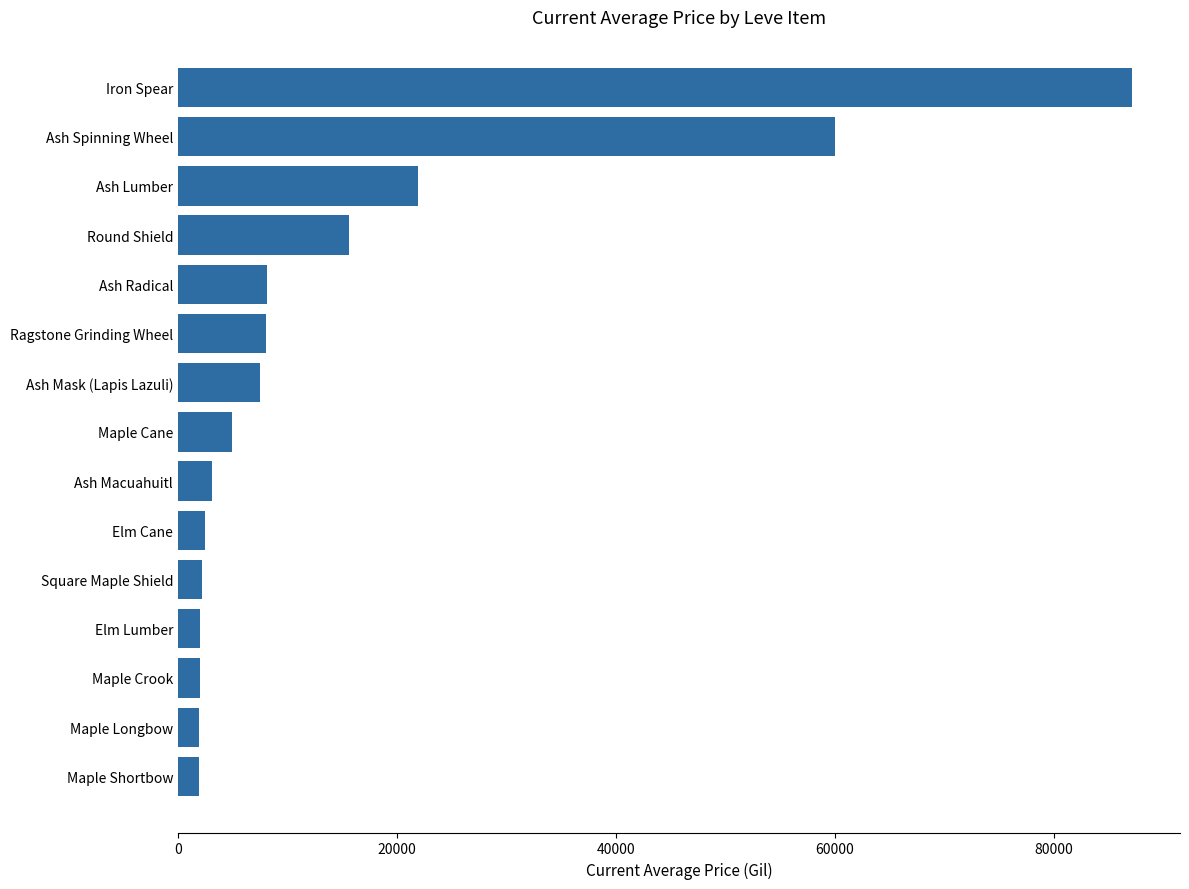

Which has a higher value, Ragstone Grinding Wheel or Ash Lumber?

Ash Lumber